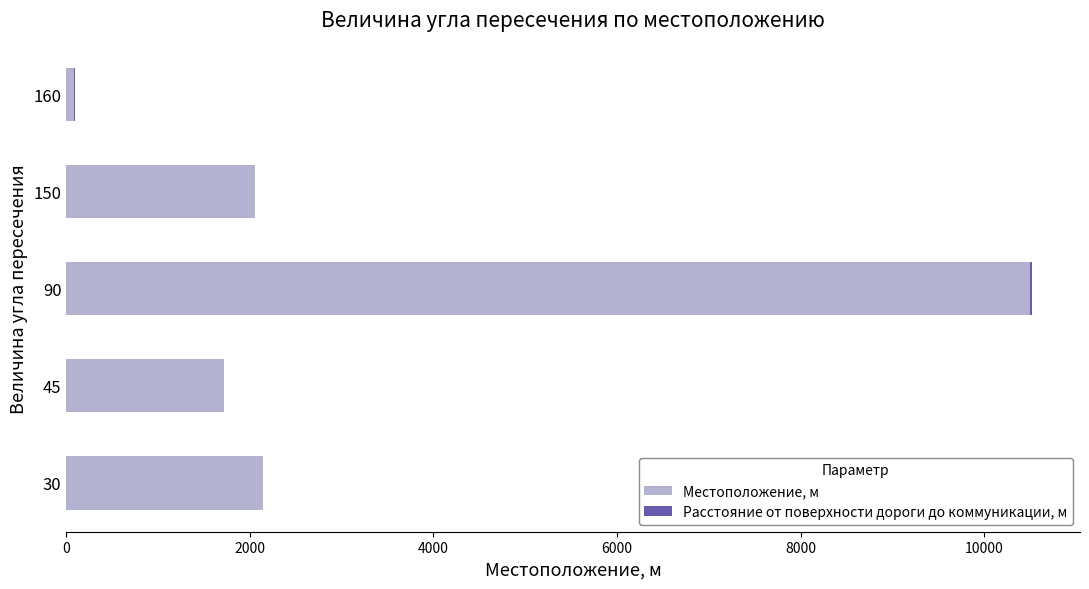

At which category is the sum across all series the highest?

90